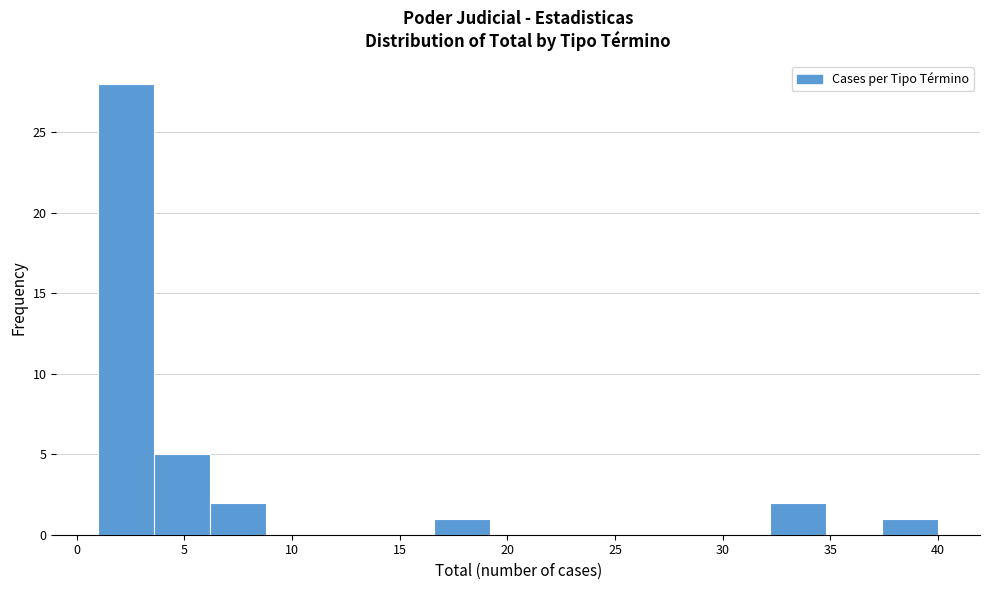

Reading left to right, transcribe this chart: for each bar, give the range it covers on the x-axis and its height. Neither the bar edges nor the heights are printed on the chart, so give them approximately, as read against the axes.

1.0 to 3.6: 28
3.6 to 6.2: 5
6.2 to 8.8: 2
8.8 to 11.4: 0
11.4 to 14.0: 0
14.0 to 16.6: 0
16.6 to 19.2: 1
19.2 to 21.8: 0
21.8 to 24.4: 0
24.4 to 27.0: 0
27.0 to 29.6: 0
29.6 to 32.2: 0
32.2 to 34.8: 2
34.8 to 37.4: 0
37.4 to 40.0: 1